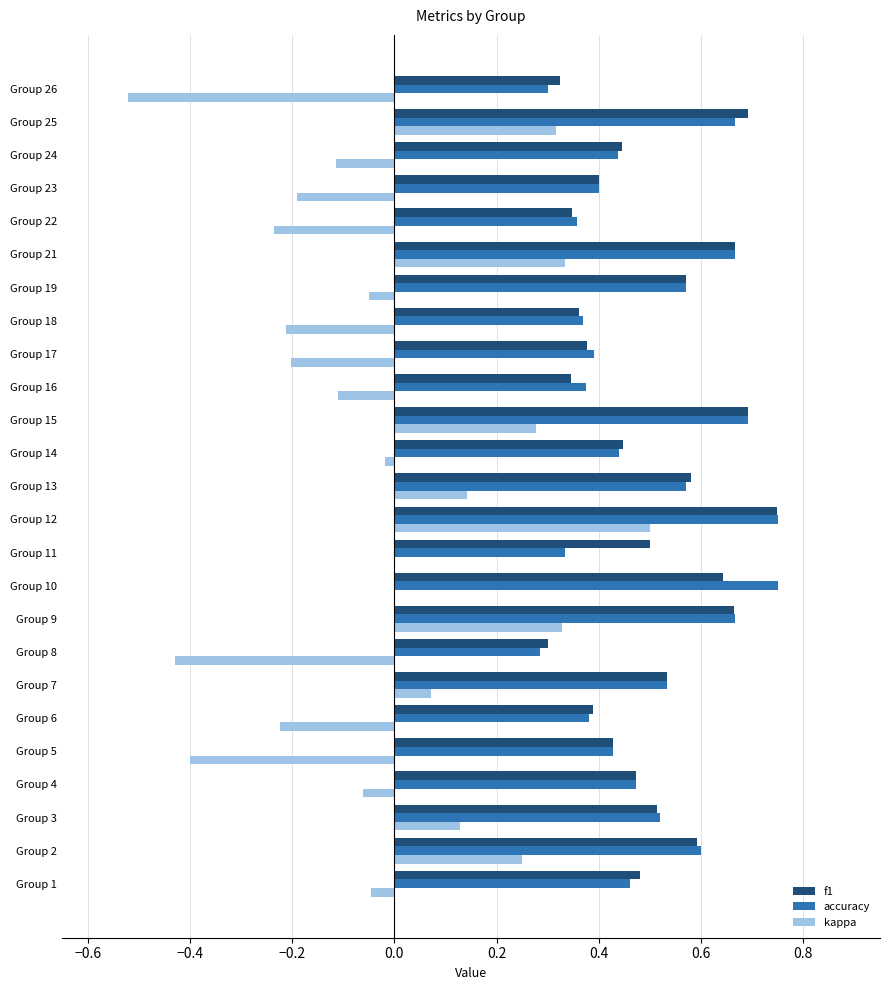

At which category is the sum across all series the highest?

Group 12